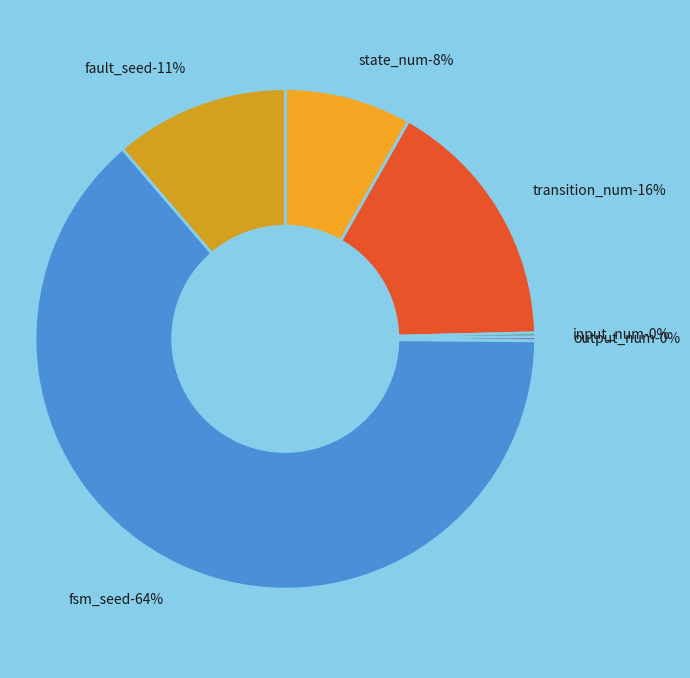

Rank the categories by value from lowest to highest.

input_num, output_num, state_num, fault_seed, transition_num, fsm_seed